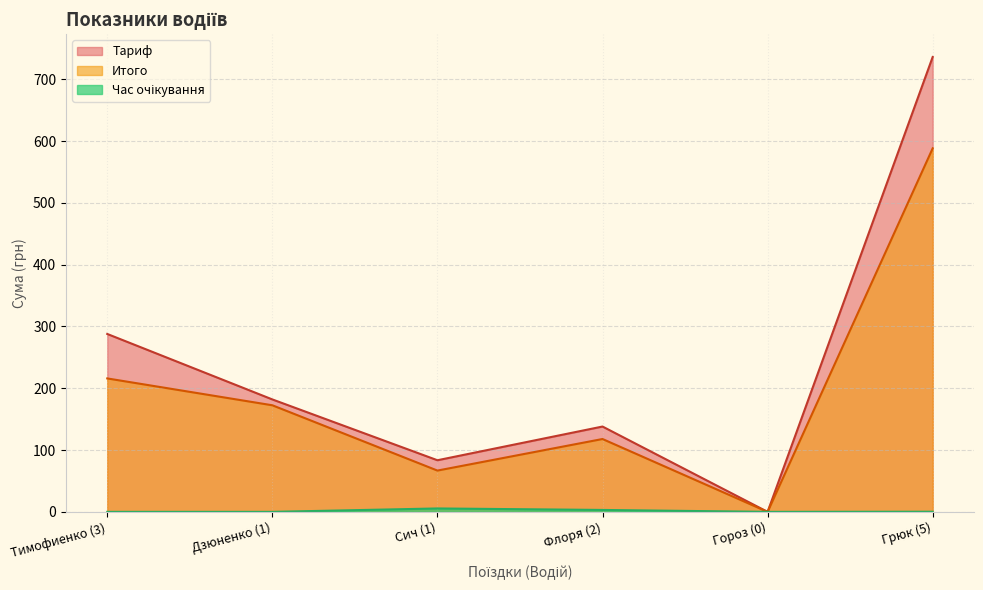

What is the label of the 2nd point from the right?

Гороз (0)